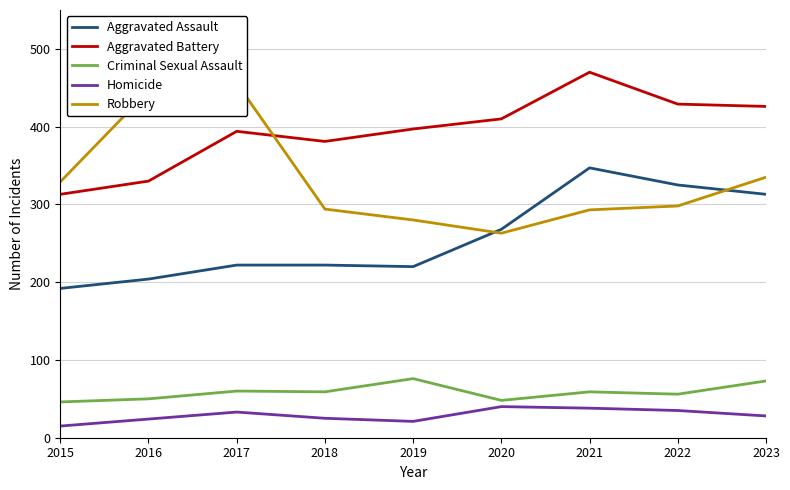

The value of Robbery at 2021 is 455. True or false?

False